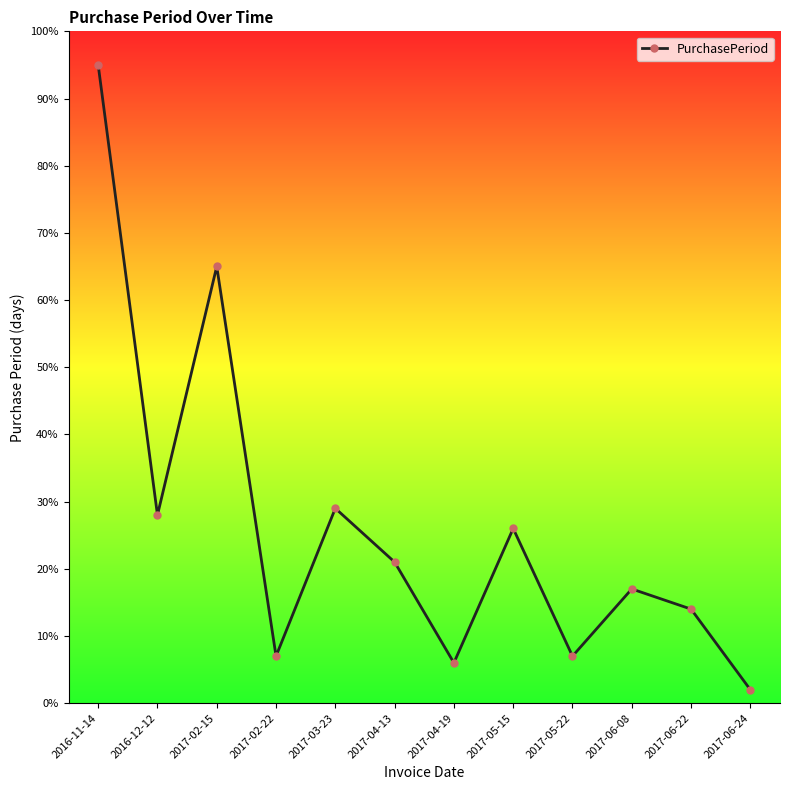

How many data points does each series have?

12